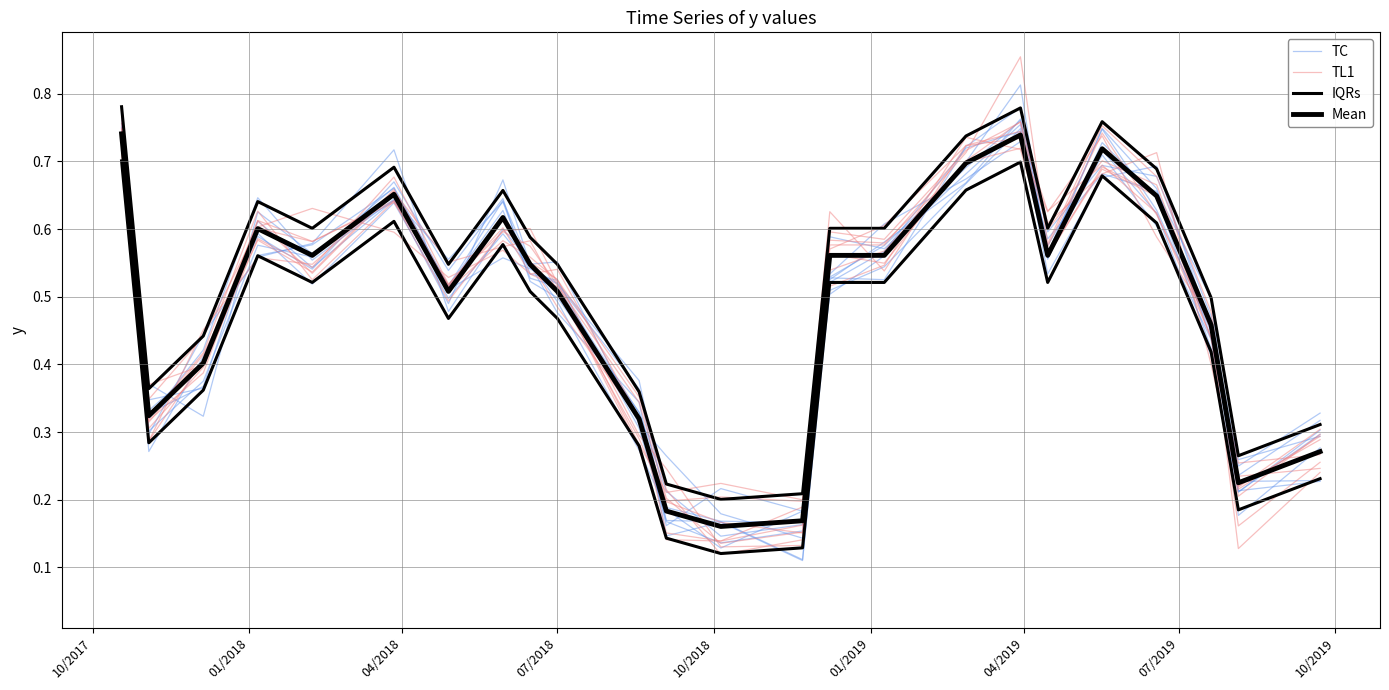

How many Mean values are between 0 and 1?

24